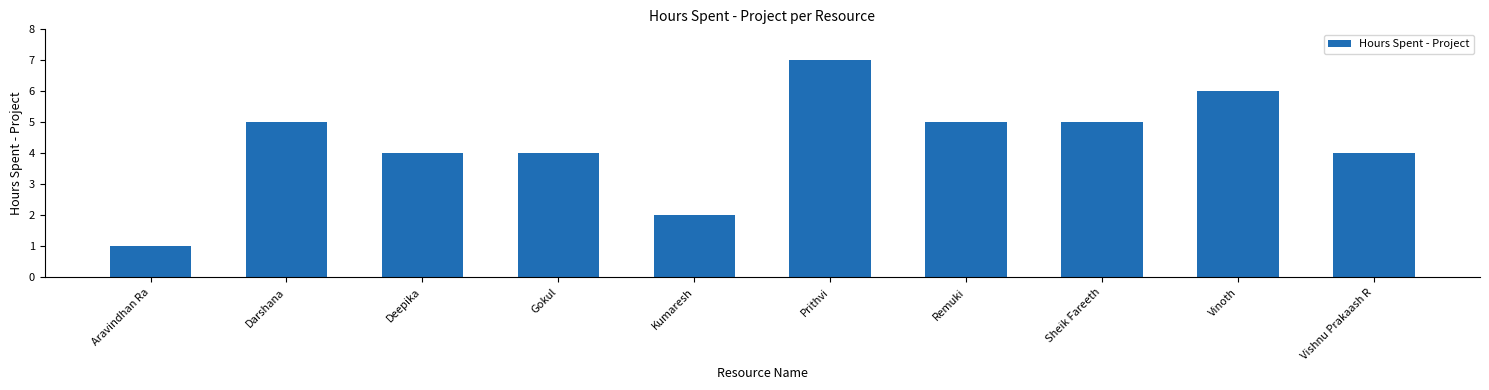

The value at Sheik Fareeth is 5. True or false?

True